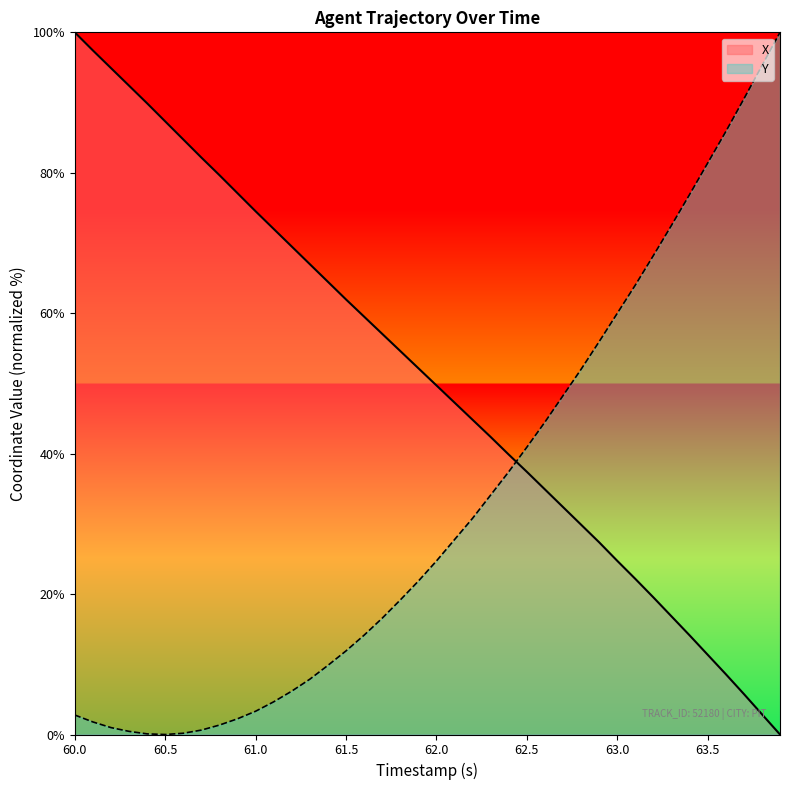

True or false: X and Y intersect in this chart.

True